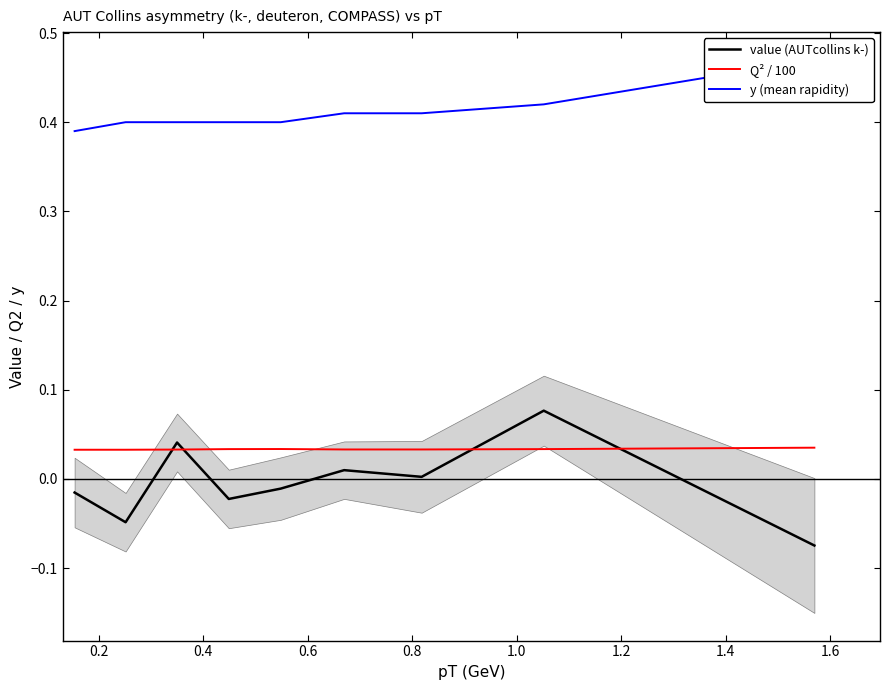

The value of y (mean rapidity) at 0.4 is 0.4. True or false?

True